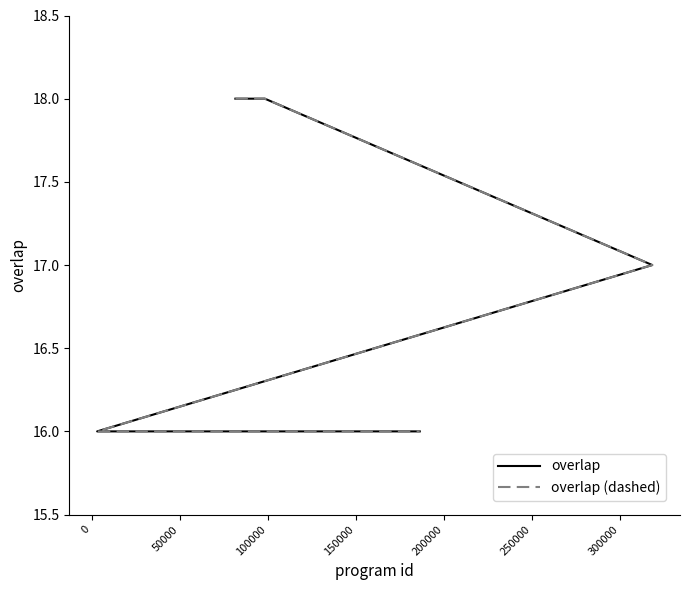

What is the value of the overlap (dashed) point at the 8th from the left?

16